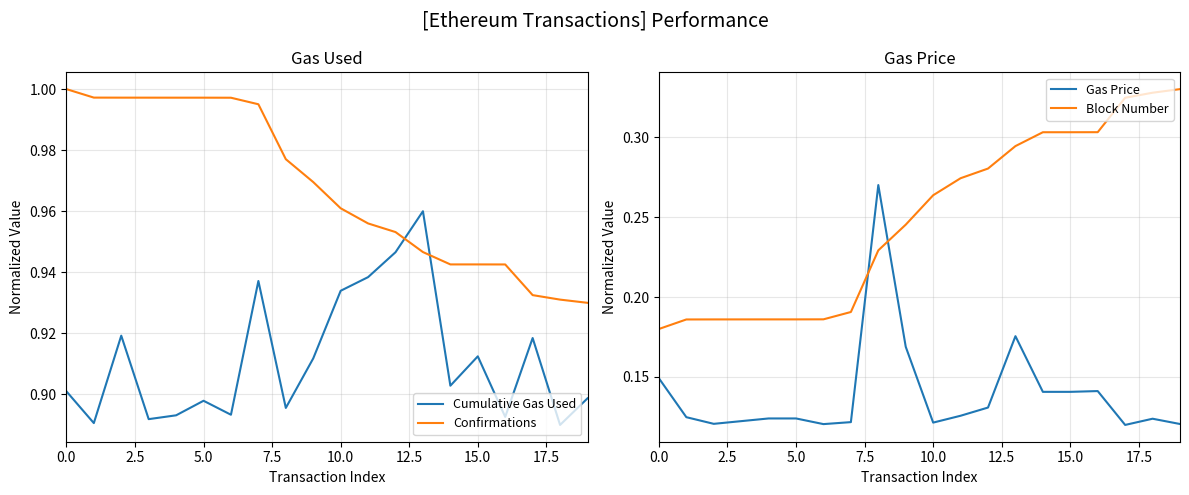

The value of Block Number at 9 is 0.2. True or false?

True